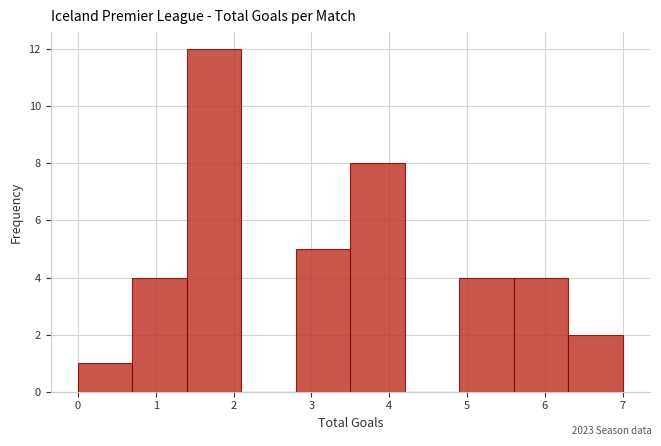

Over which range of the x-axis is the bar tallest?

1.4 to 2.1